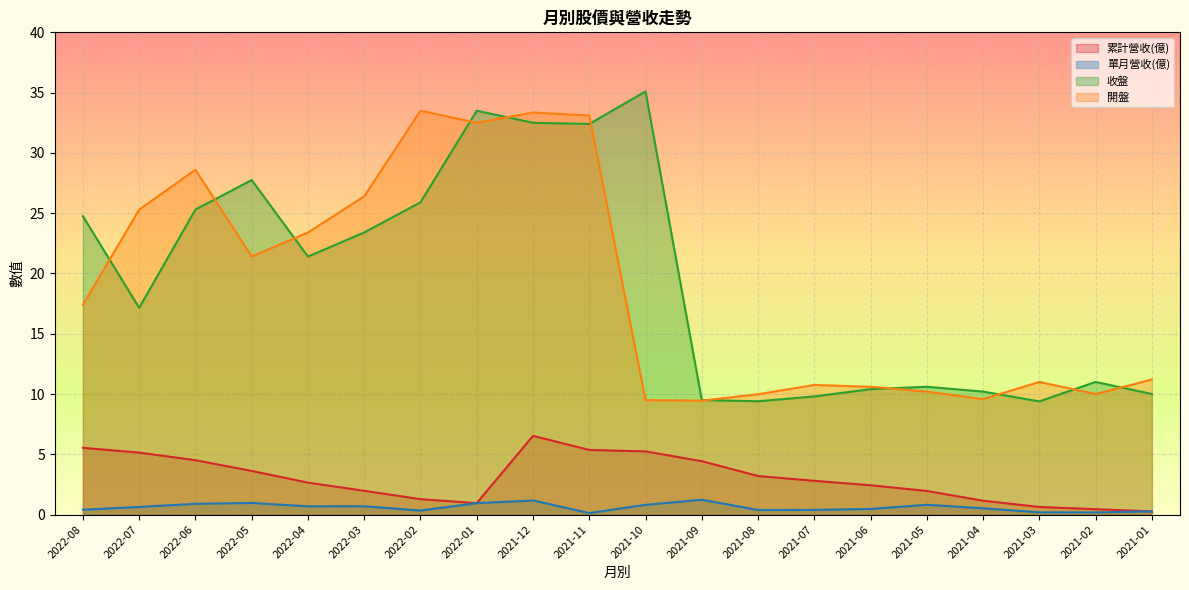

At which category does 累計營收(億) reach its first local peak?

2021-12